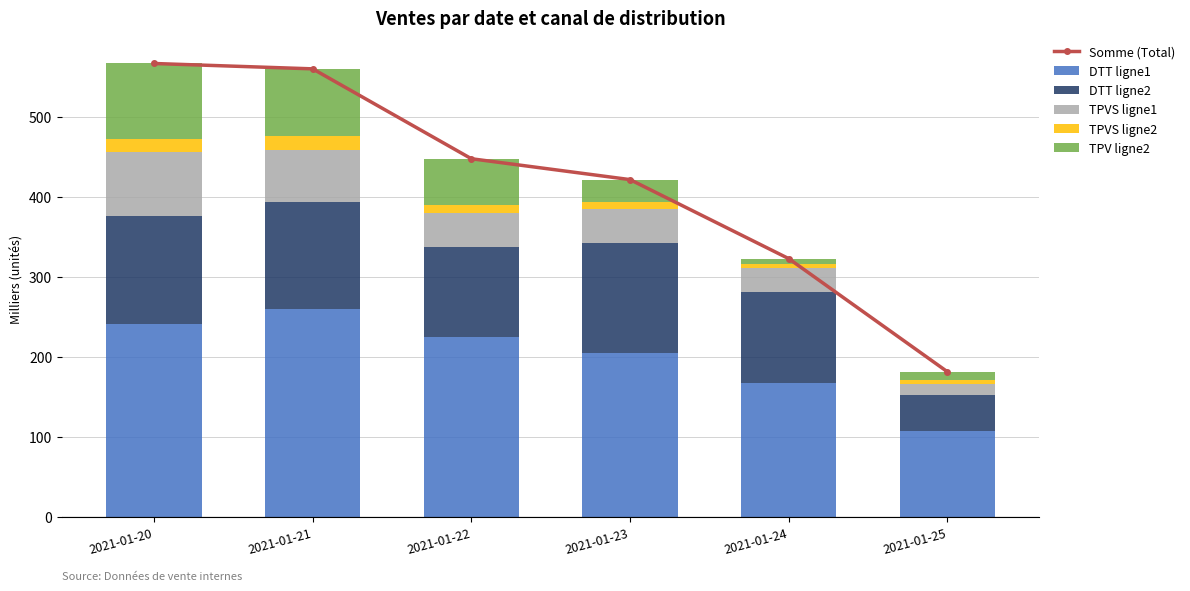

What is the difference between the maximum and minimum values in the TPVS ligne1 series?

67.1